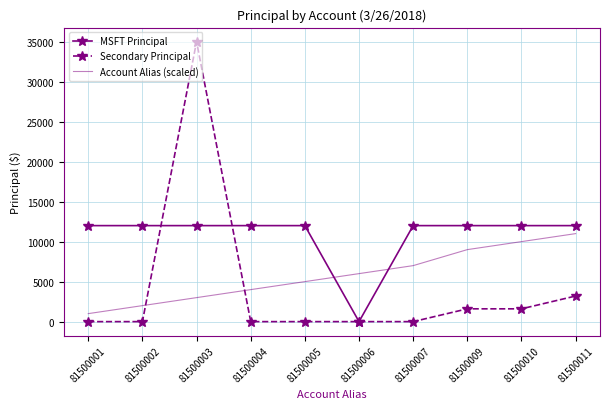

How many times do Account Alias (scaled) and Secondary Principal cross each other?

2